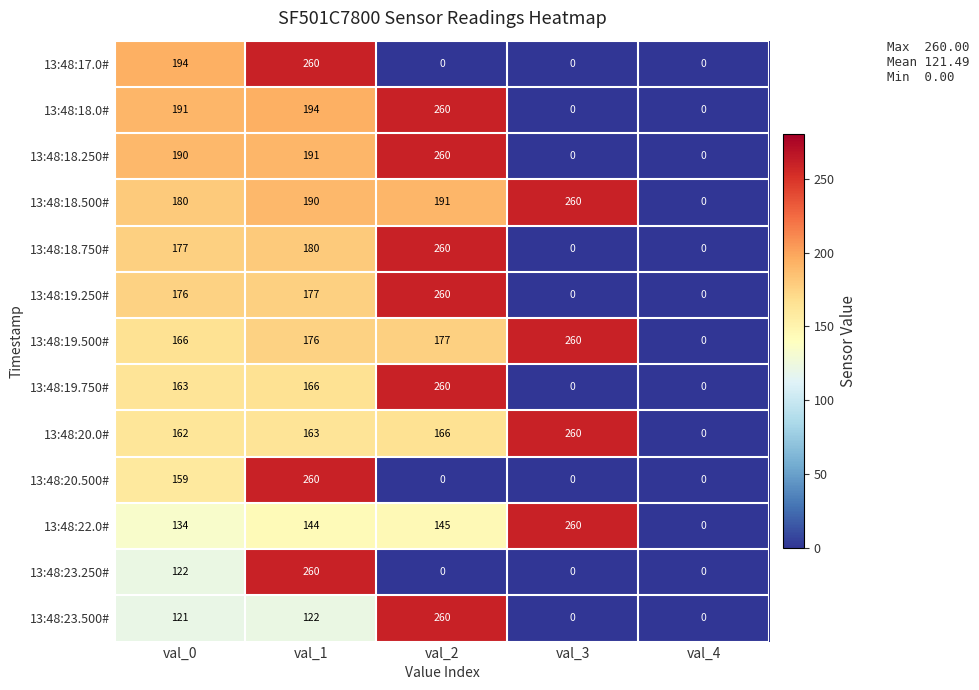

List the labels in order of 13:48:22.0# value, largest first.

val_3, val_2, val_1, val_0, val_4